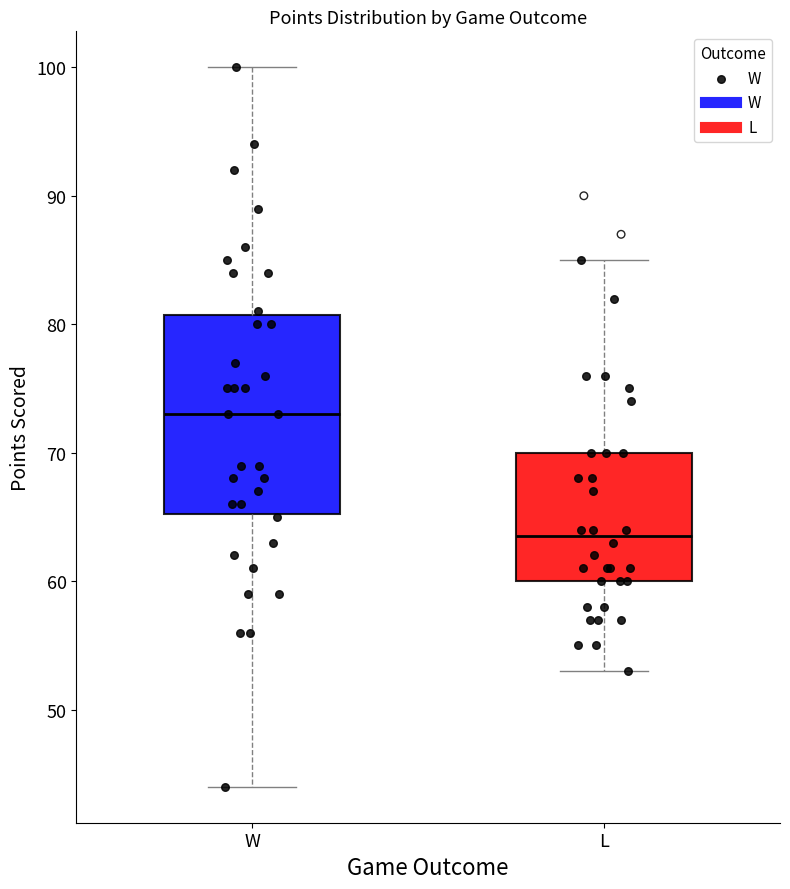

Where does the median line of the box for L sit on the y-axis? The values are not printed on the chart, so give them approximately, as read against the axis.

64